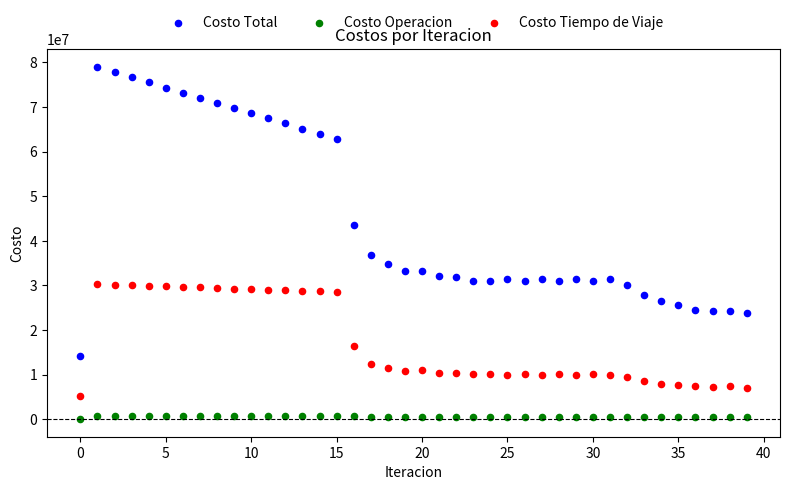

Which series reaches the maximum Y coordinate?

Costo Total